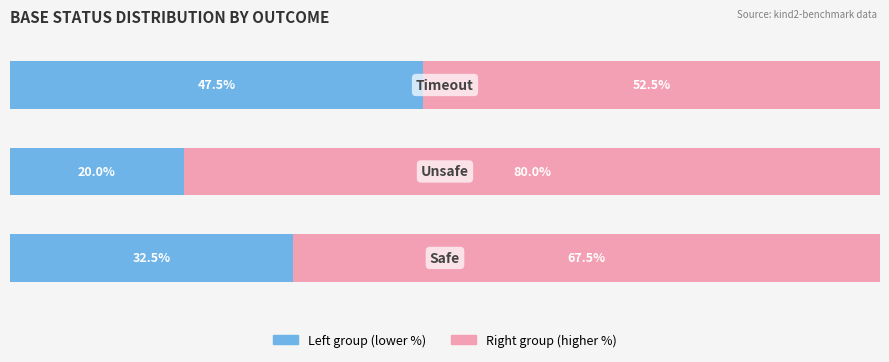

Is it true that Count (right group) equals 89.8 at 2?

False